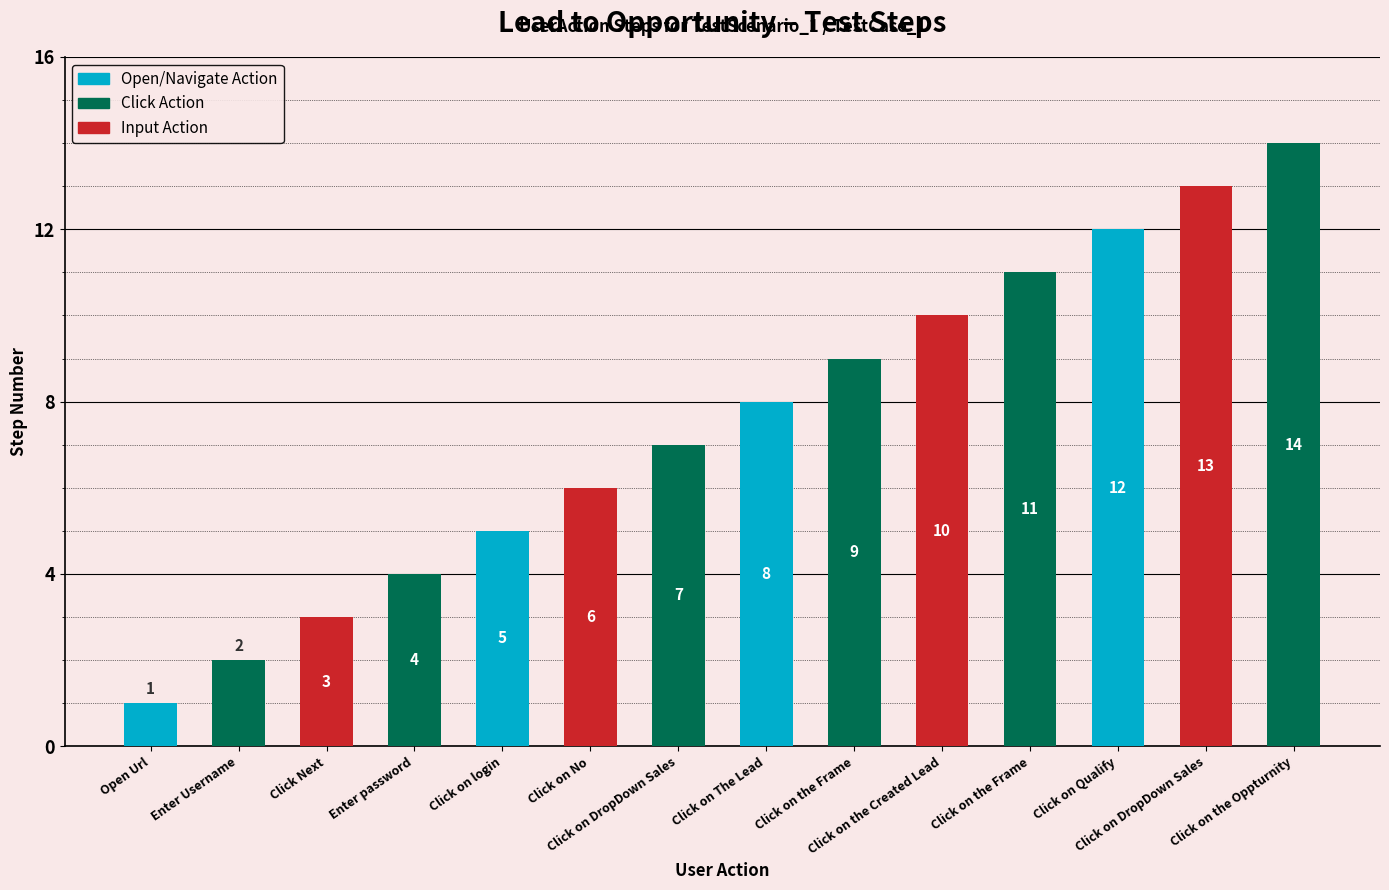

What is the value of the 14th bar from the left?

14